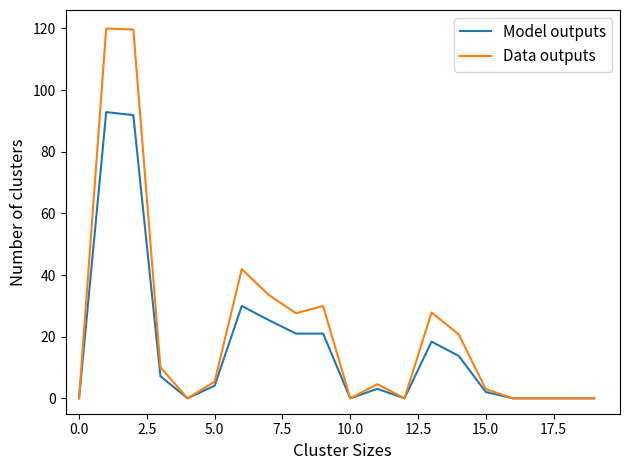

Which series has the largest range (max minus min)?

Data outputs